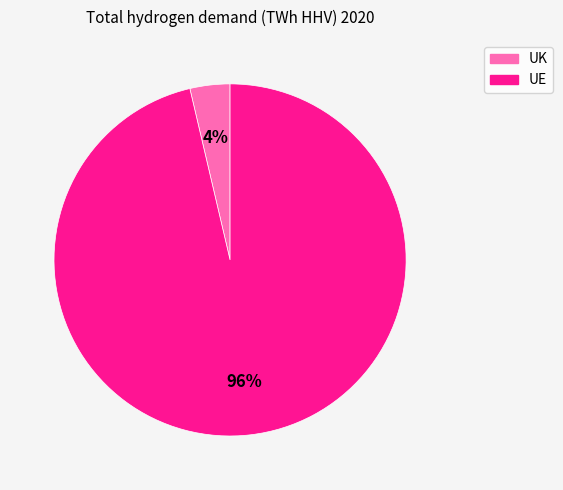

Combined, do UK and UE account for over 50%?

Yes